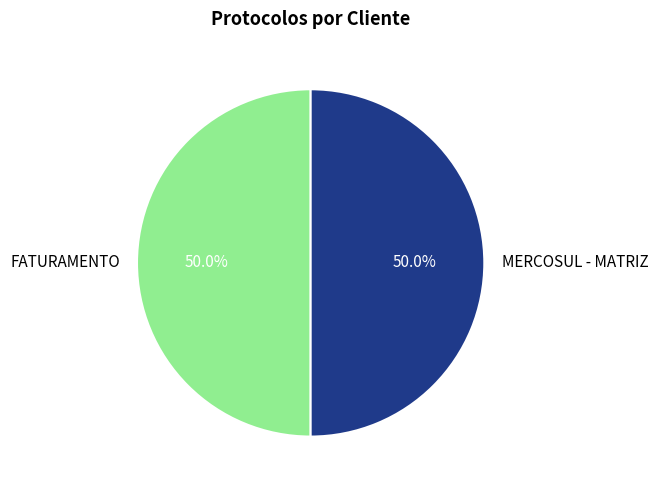

How much of the chart is everything except MERCOSUL - MATRIZ?

50.0%